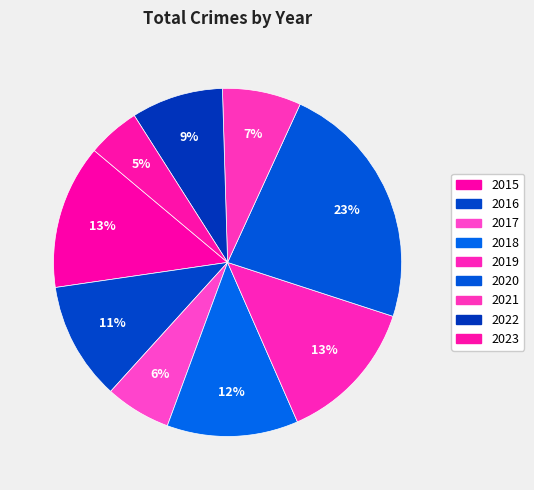

How many slices are in this pie chart?

9